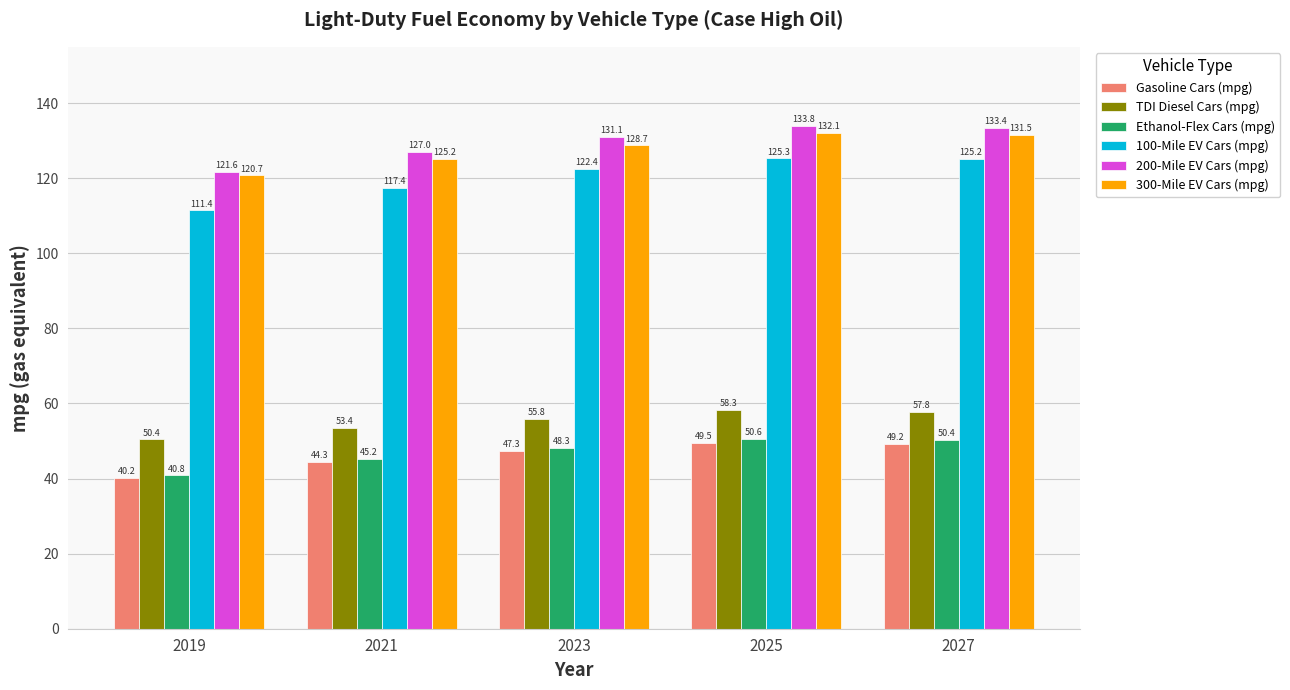

Which series changed the most between 2019 and 2027?

100-Mile EV Cars (mpg)